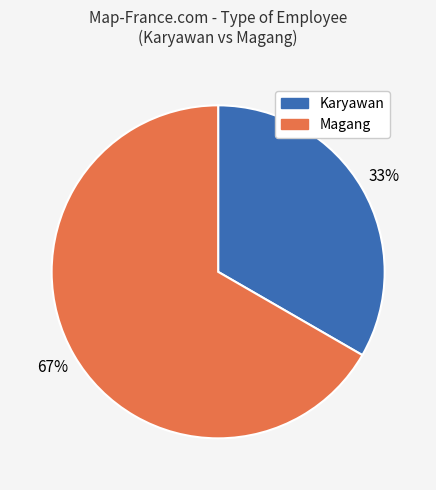

Does any single category account for the majority?

Yes